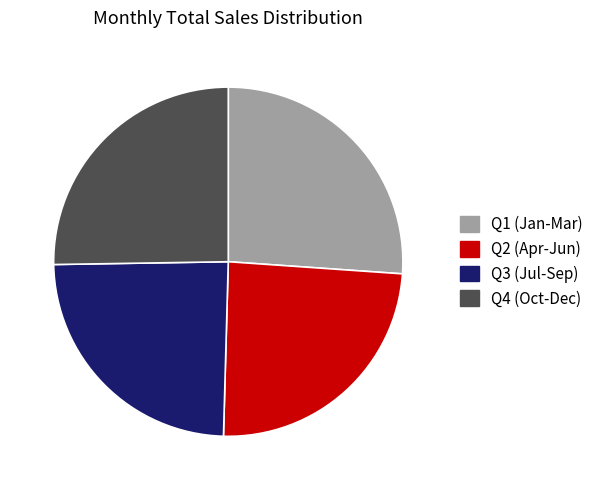

Which has a higher value, Q3 (Jul-Sep) or Q1 (Jan-Mar)?

Q1 (Jan-Mar)